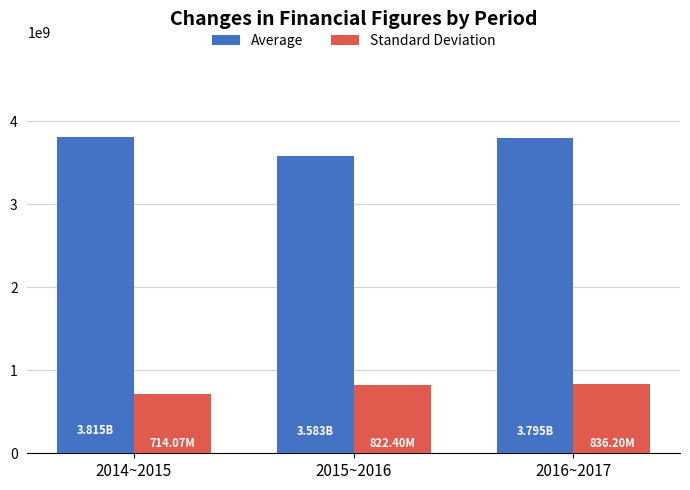

What is the value of the Average bar at the 3rd from the left?

3795416709.0